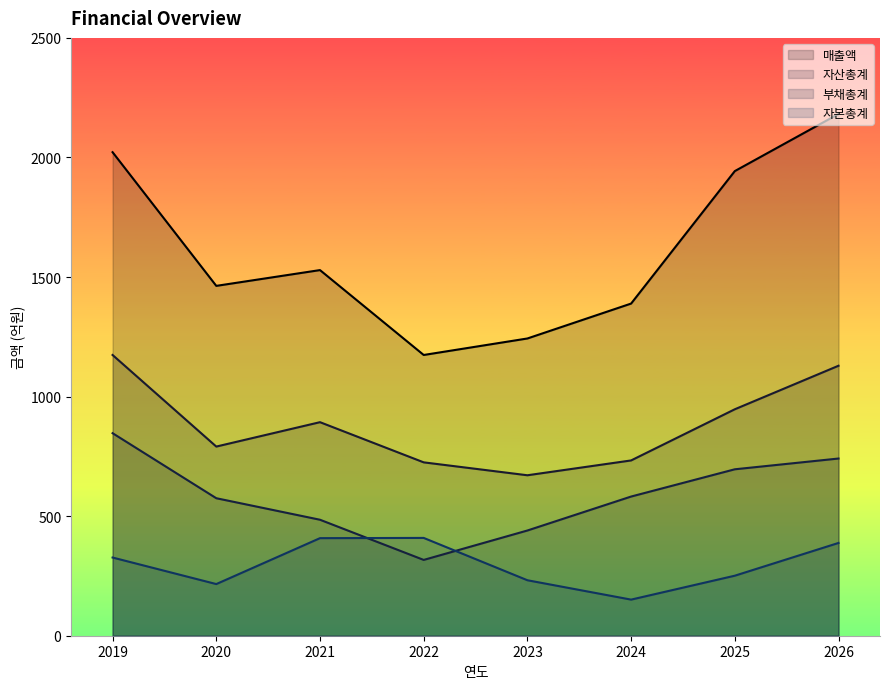

Is the value of 자산총계 at 2024 greater than the value of 자본총계 at 2020?

Yes